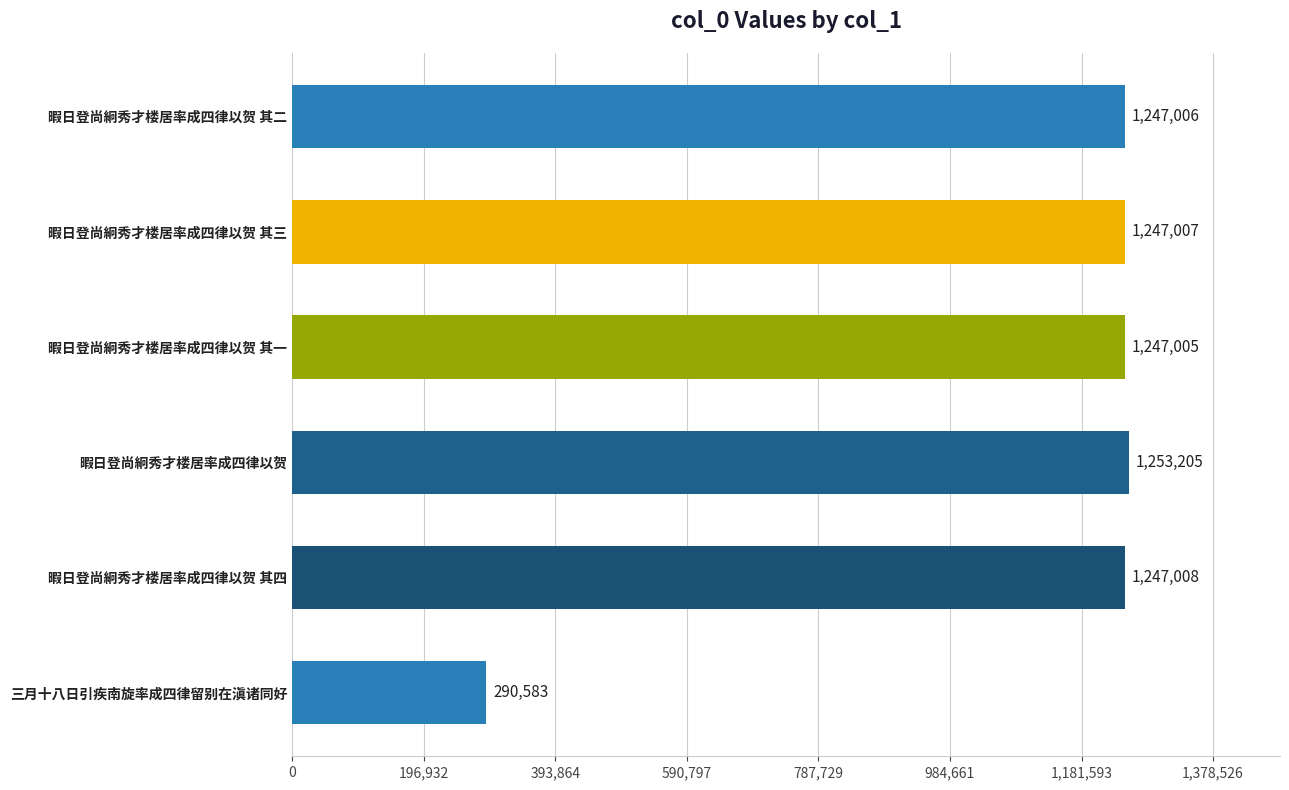

What is the ratio of the value at 暇日登尚絅秀才楼居率成四律以贺 to the value at 暇日登尚絅秀才楼居率成四律以贺 其一?

1.0